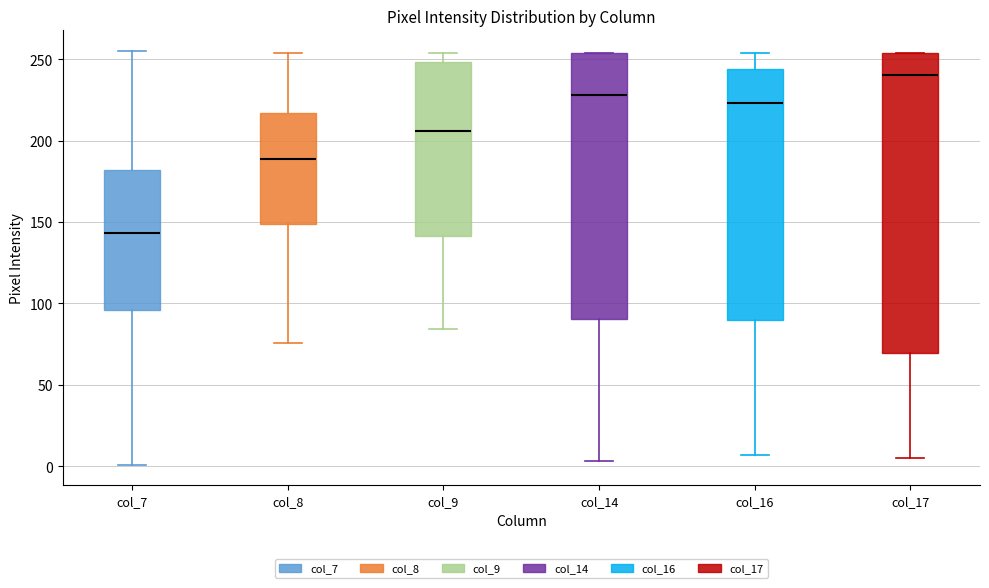

Which box is the tallest, from its lower edge to its upper edge?

col_17